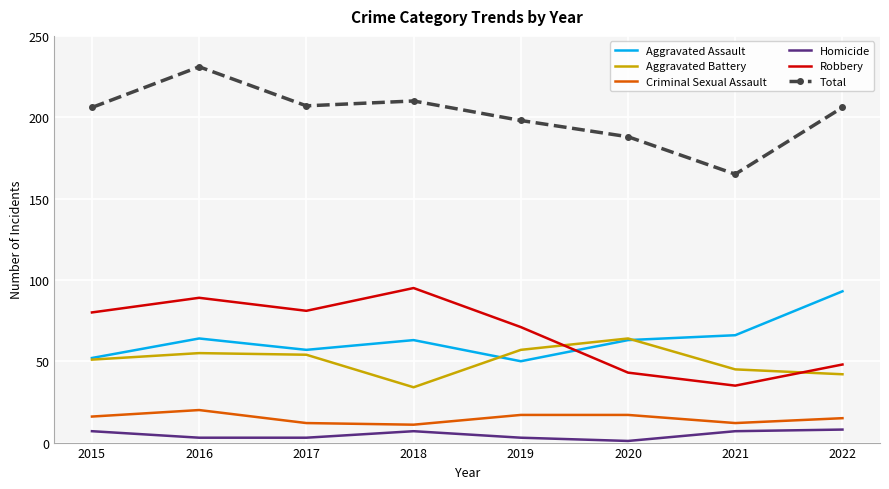

Which series has the largest range (max minus min)?

Total